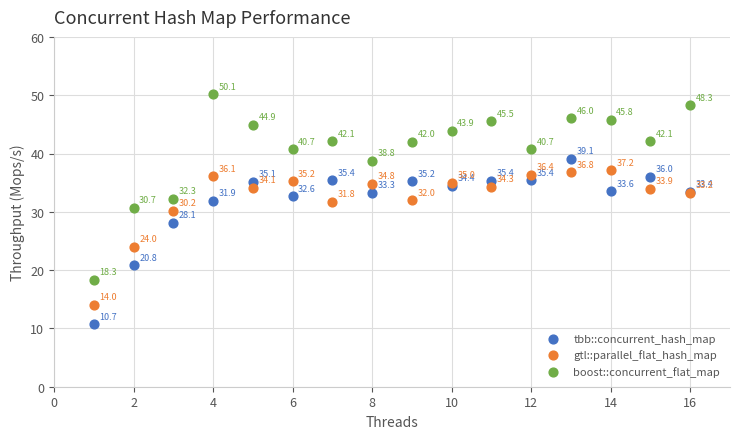

Which series reaches the maximum Y coordinate?

boost::concurrent_flat_map